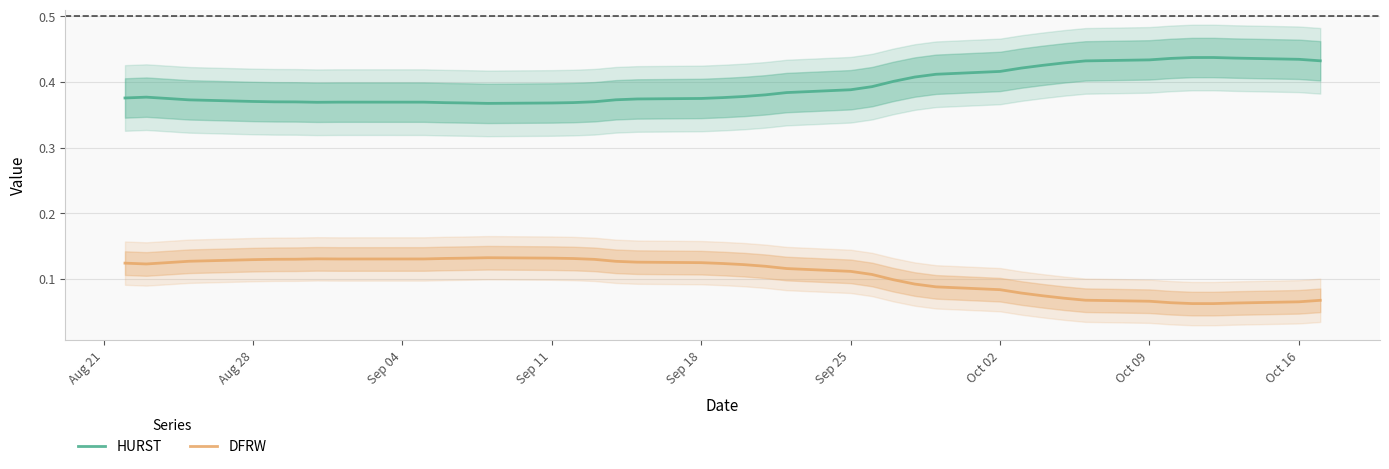

True or false: HURST and DFRW cross at least once.

False